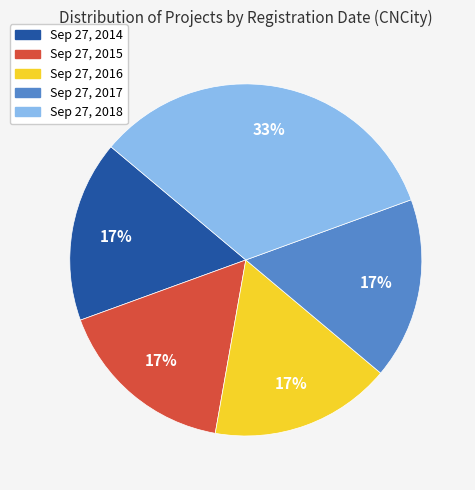

Is it true that Sep 27, 2014 is 17% of the pie?

True